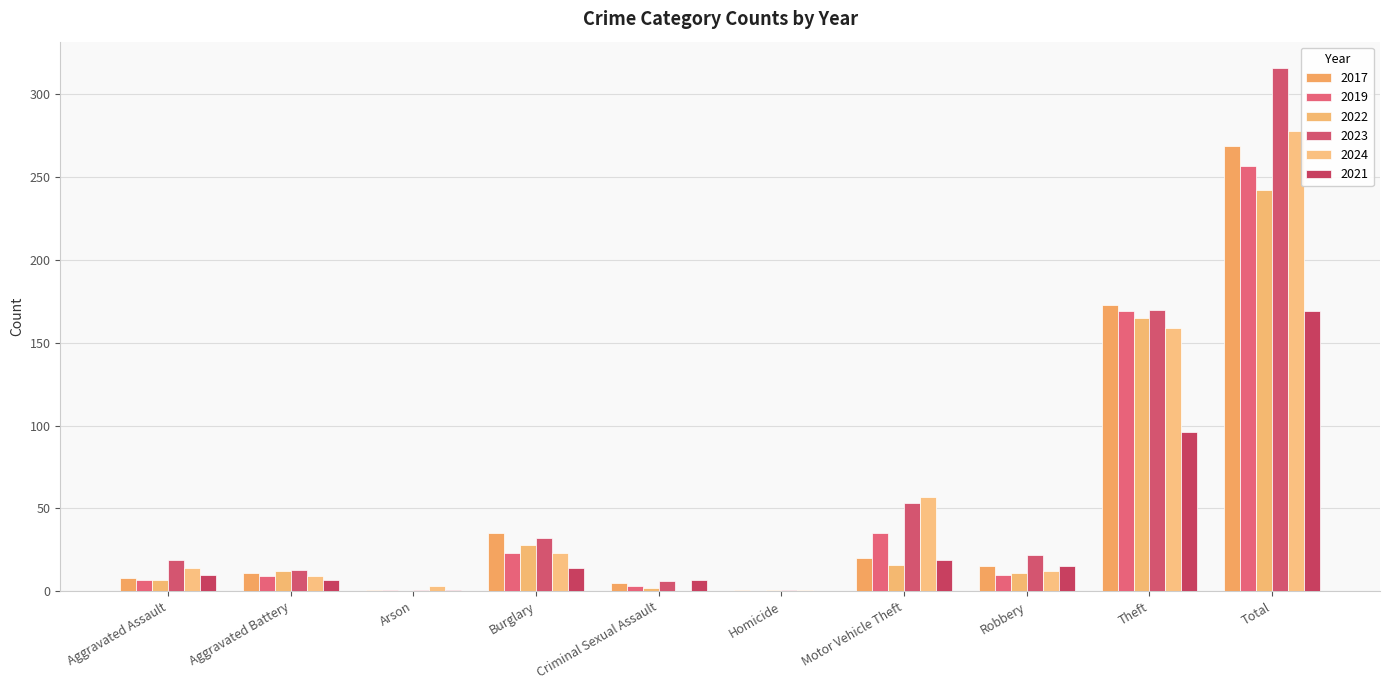

What is the greatest value displayed?

316